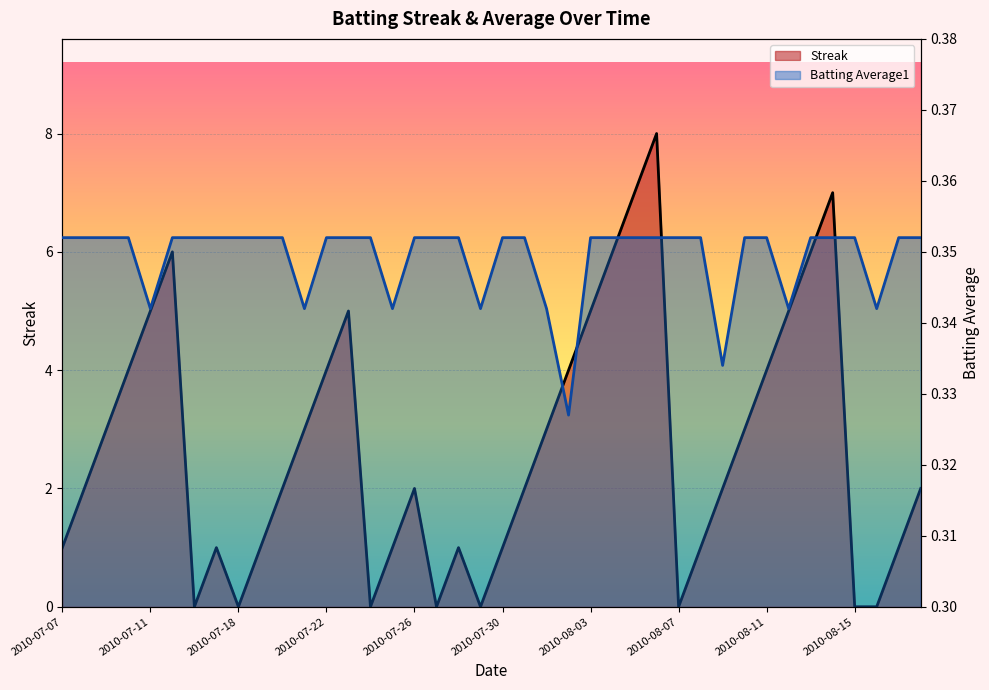

At which label is Batting Average1 closest to 0?

2010-08-02